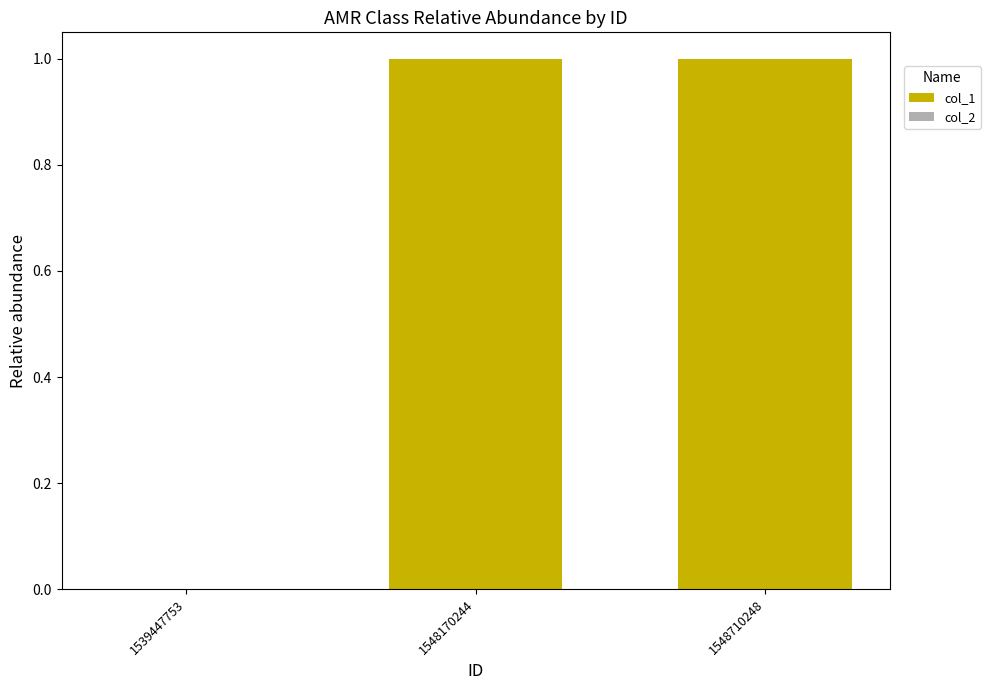

Are the bars horizontal?

No